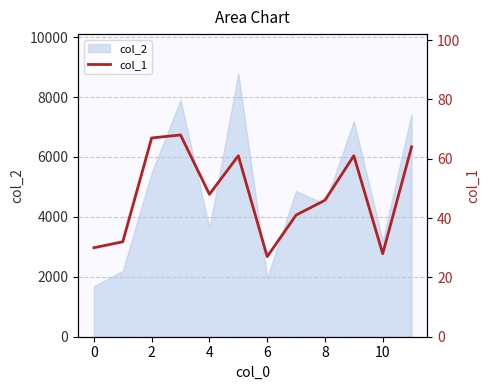

What is the greatest value displayed?

68